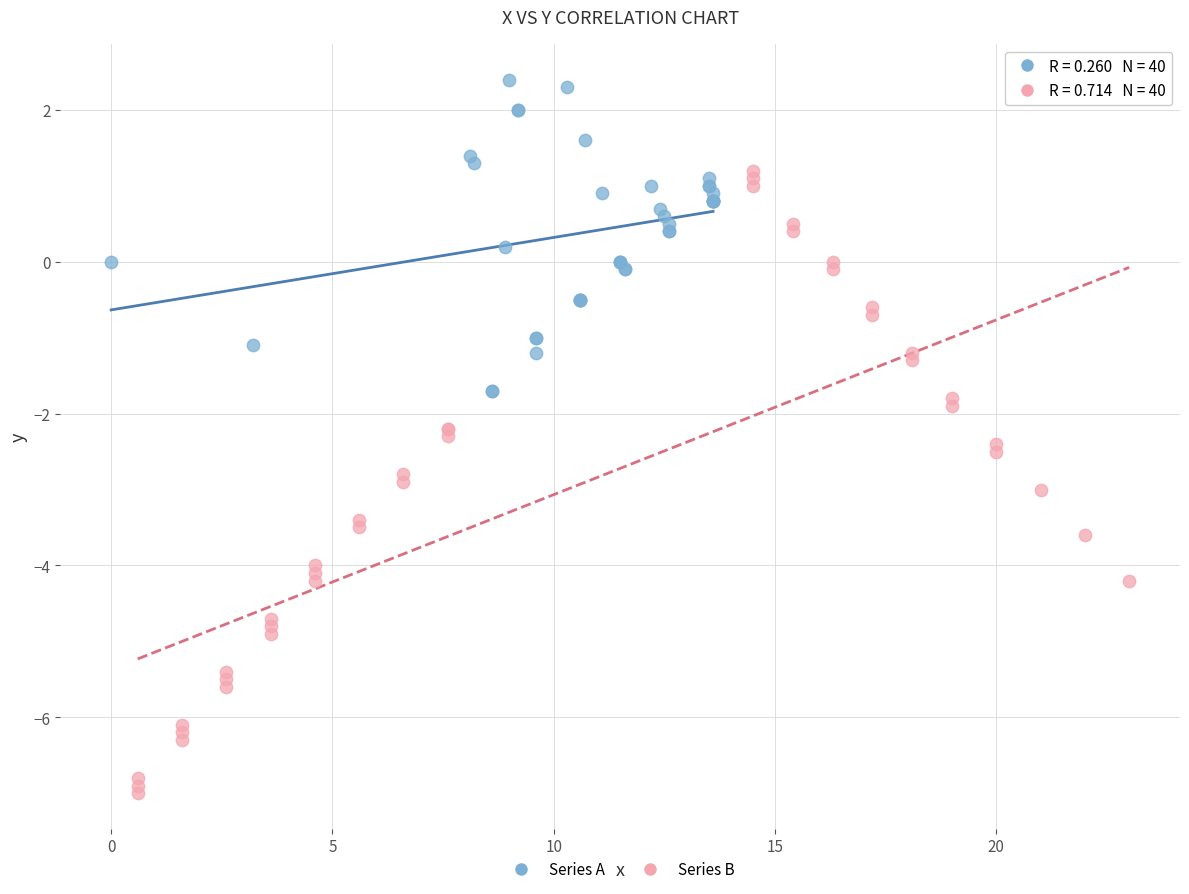

What are all the series names shown in the legend?

Series A, Series B